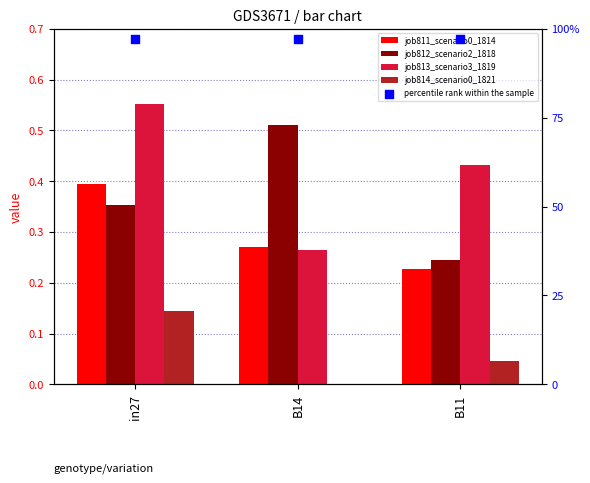

What is the total value across all series at B11?

1.0